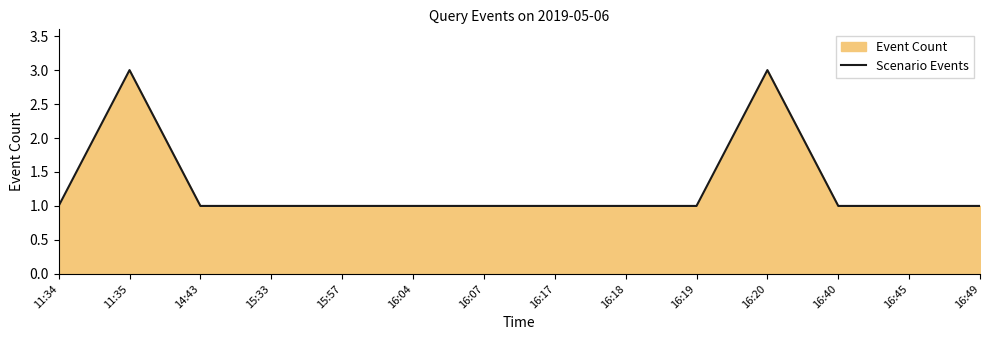

What is the label of the 3rd point from the right?

16:40